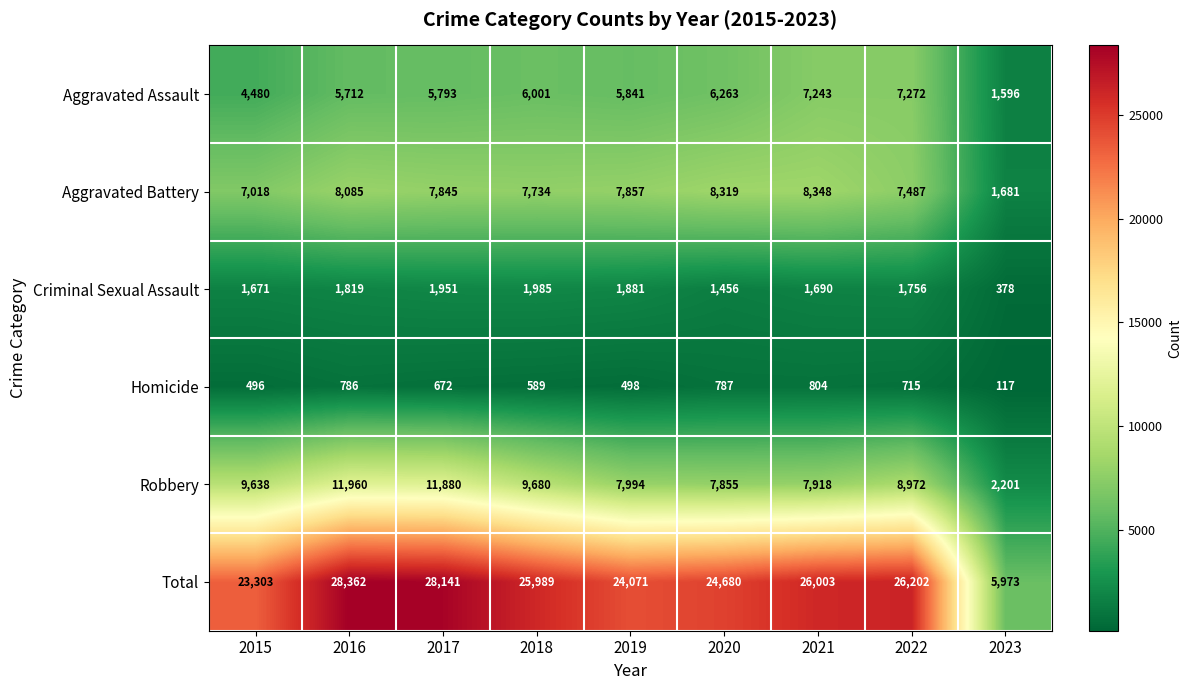

What is the sum of all Robbery values?

78098